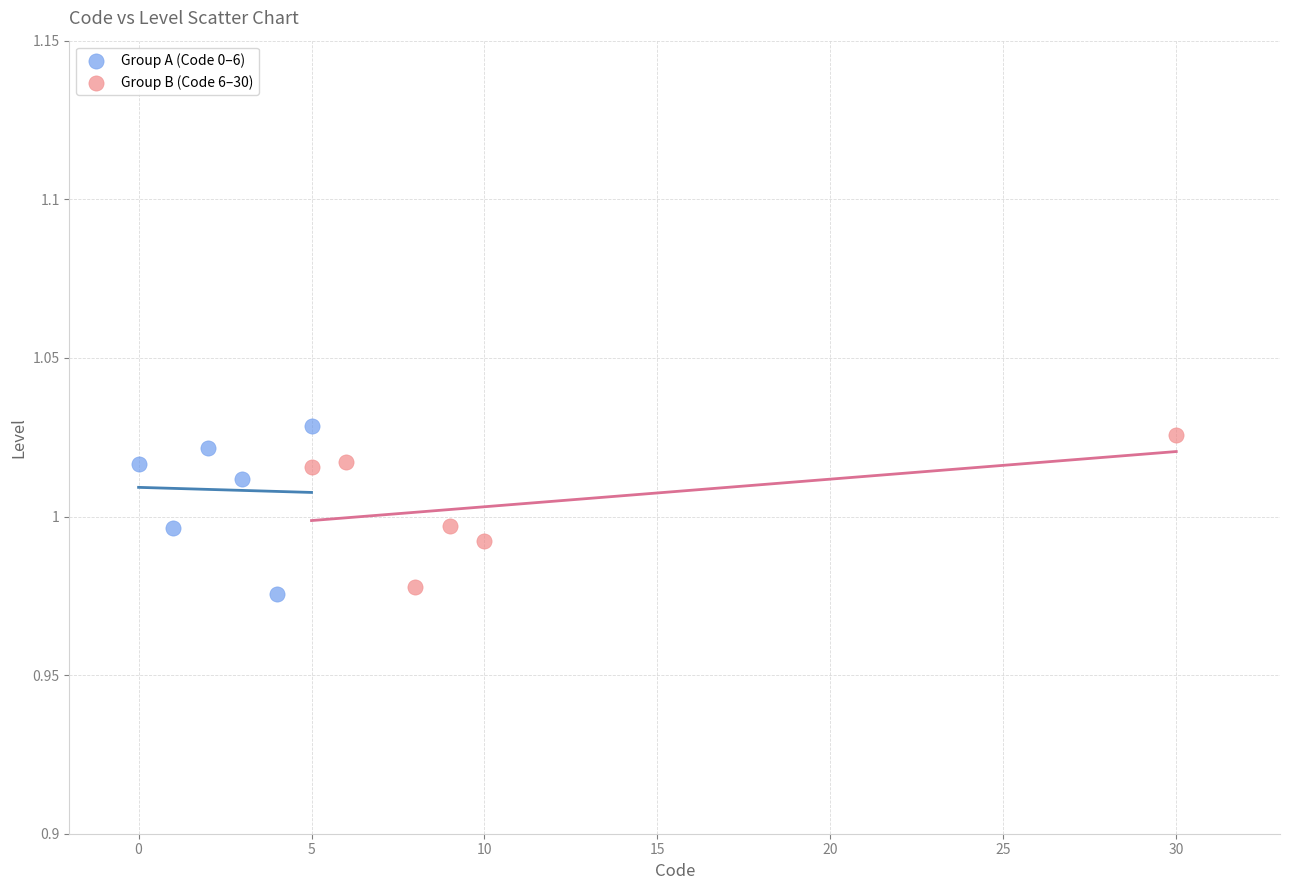

Which series has the widest spread of Y values?

Group A (Code 0–6)